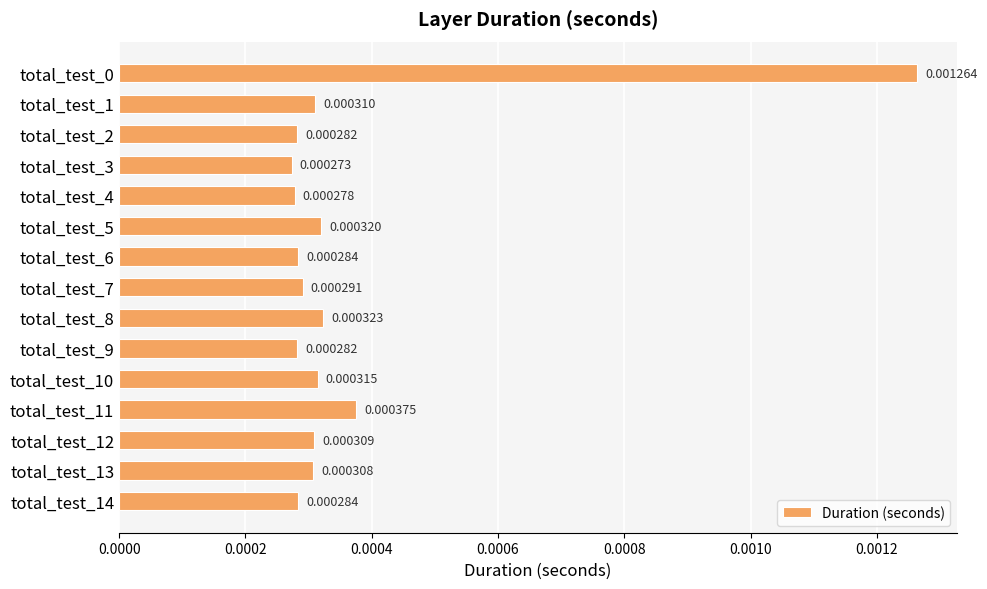

Between total_test_6 and total_test_9, which is larger?

total_test_6